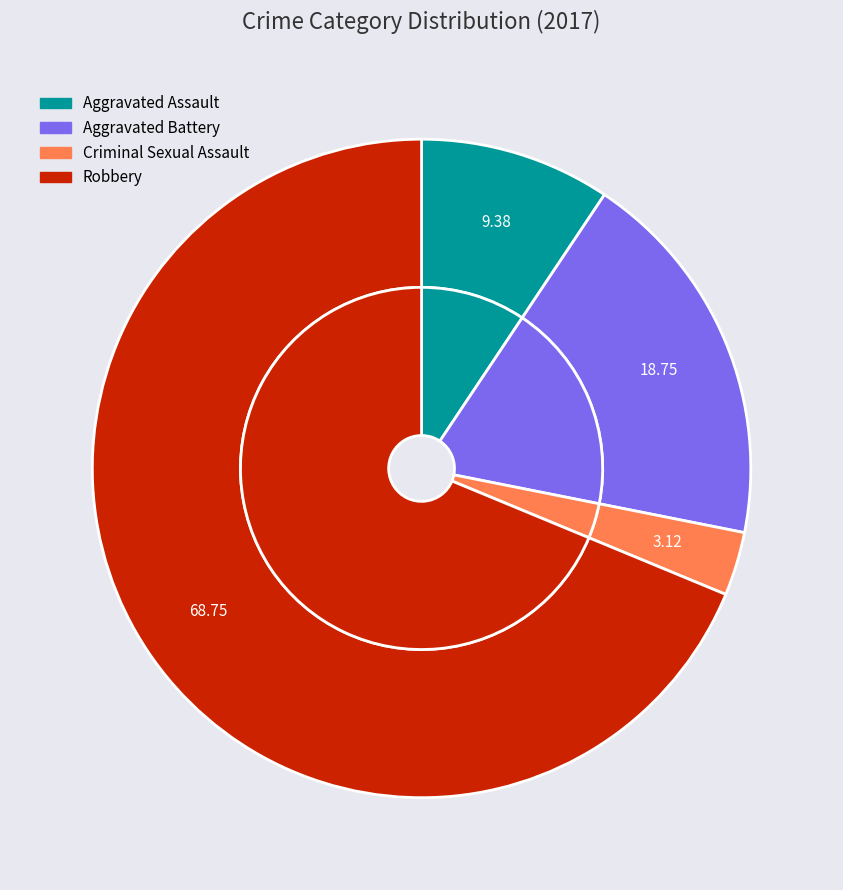

Is there a majority slice in this chart?

Yes